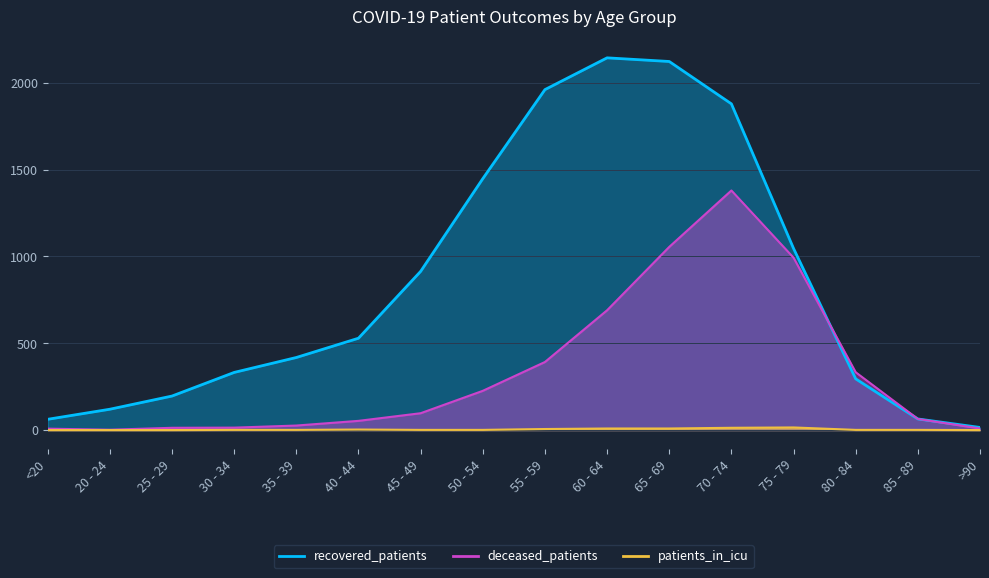

How many data points in patients_in_icu are above 1?

6